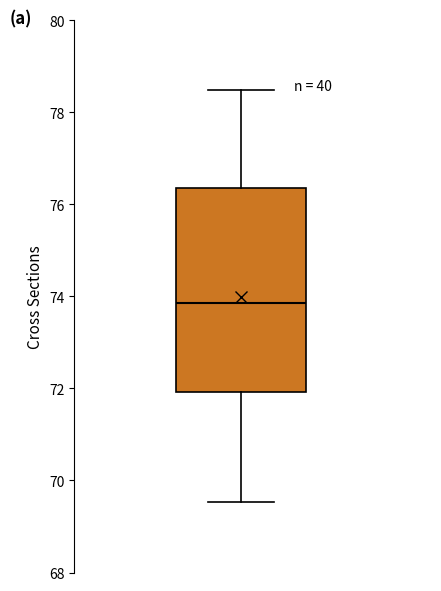

Read this box plot against the y-axis: the position of the median line, the range covered by the box, and the ends of both whiskers. The values are not printed on the chart, so give them approximately, as read against the axis.

median 73.8, box 72.0 to 76.4, whiskers 69.6 to 78.4